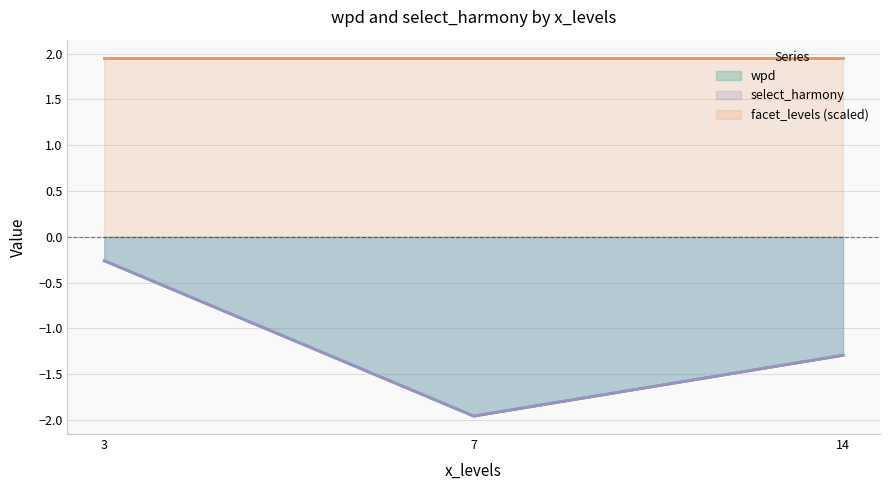

Does the chart have visible grid lines?

Yes